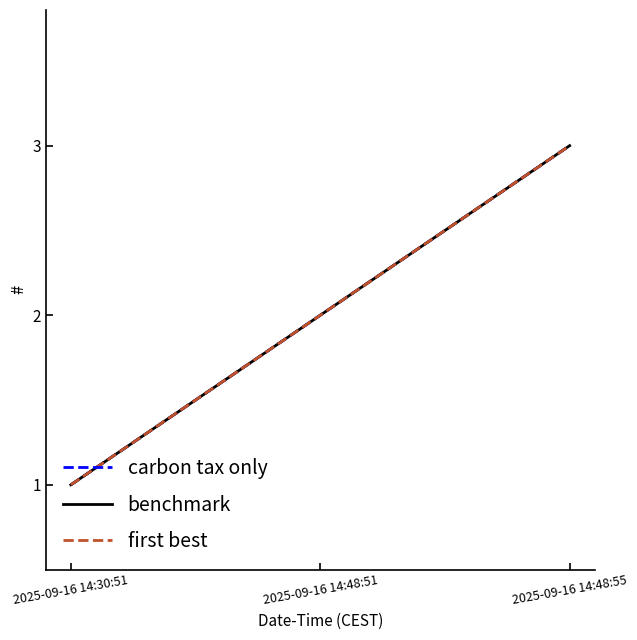

Is this an area chart (filled region under the line)?

No